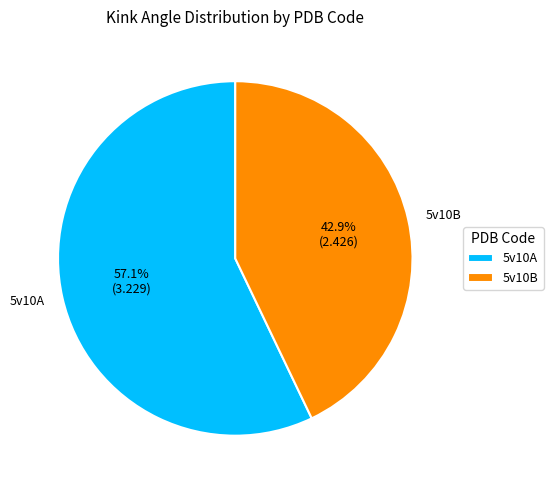

Is there a majority slice in this chart?

Yes